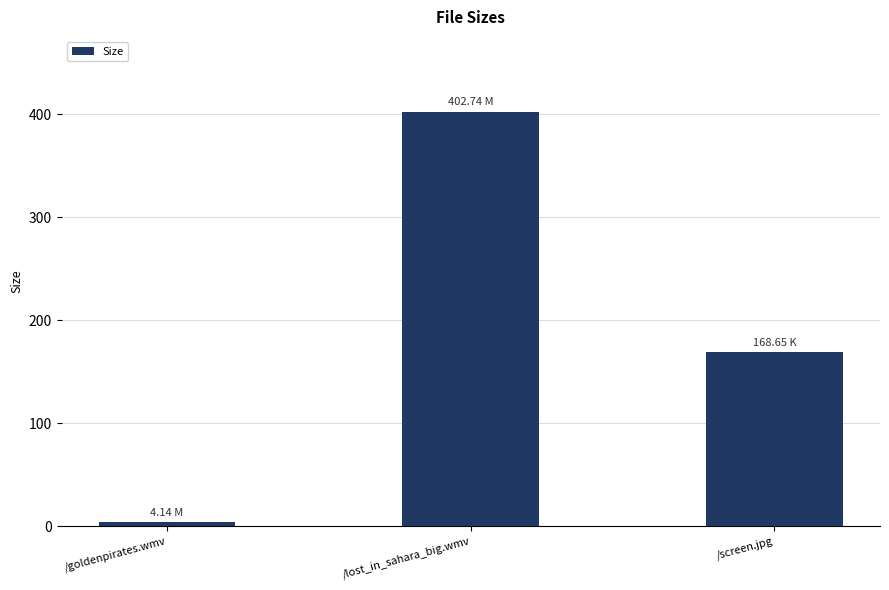

How many data points are above 168?

2